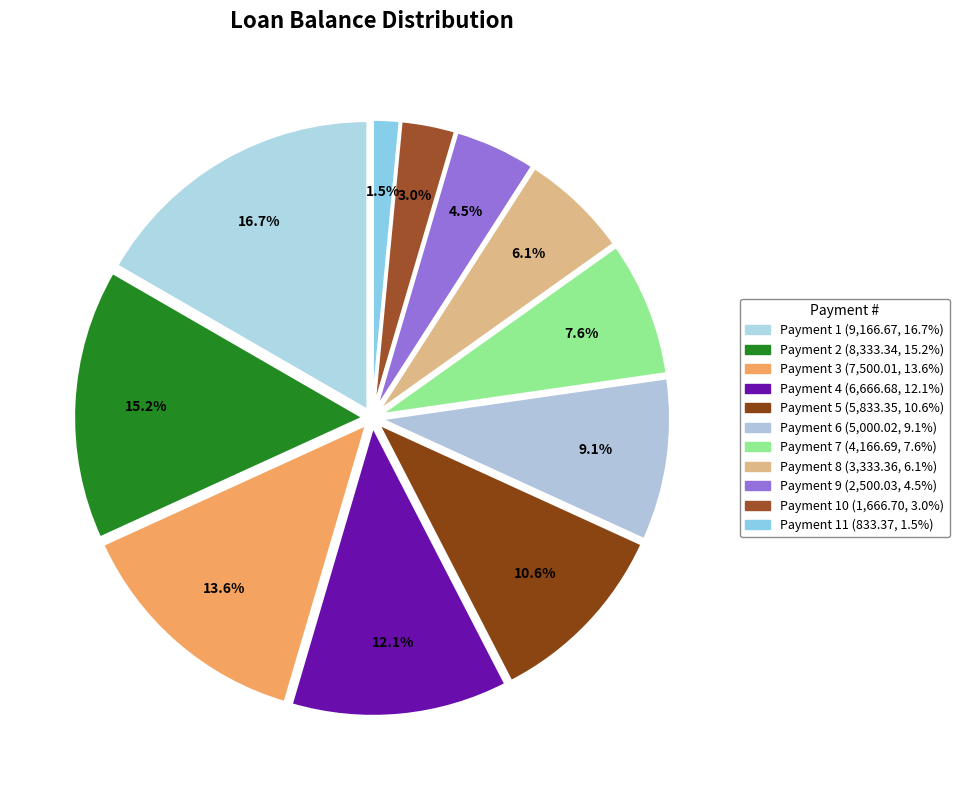

How many segments does this pie chart have?

11